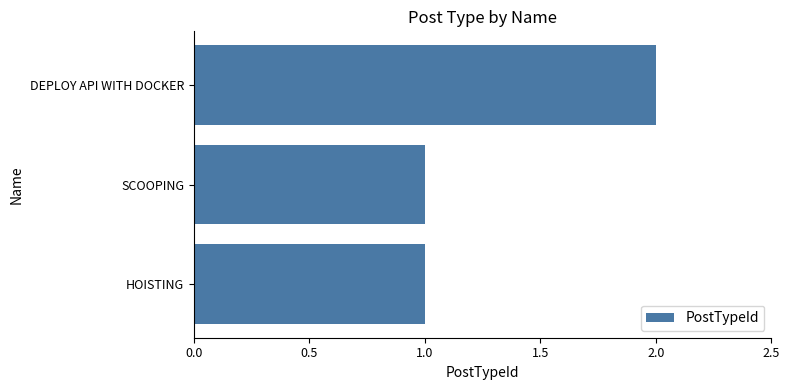

Does the chart contain stacked bars?

No